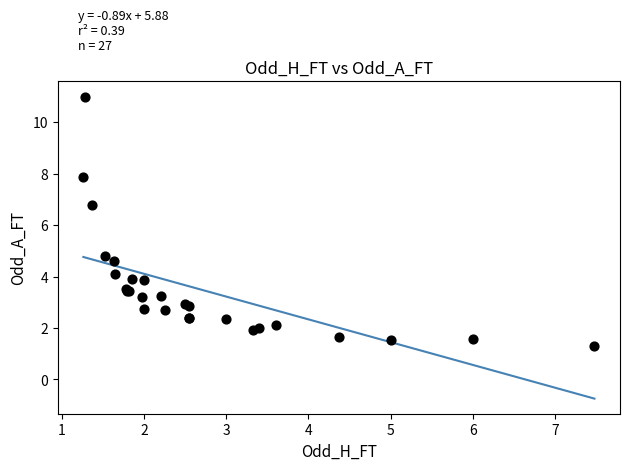

What Y value in the scatter plot is closest to 6?

6.8